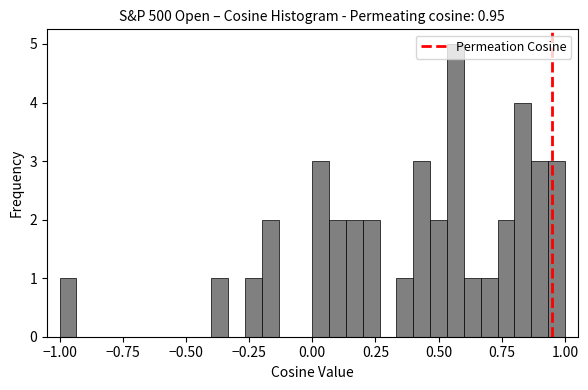

Read against the x-axis, roughly where is the centre of the tallest bar?

0.55